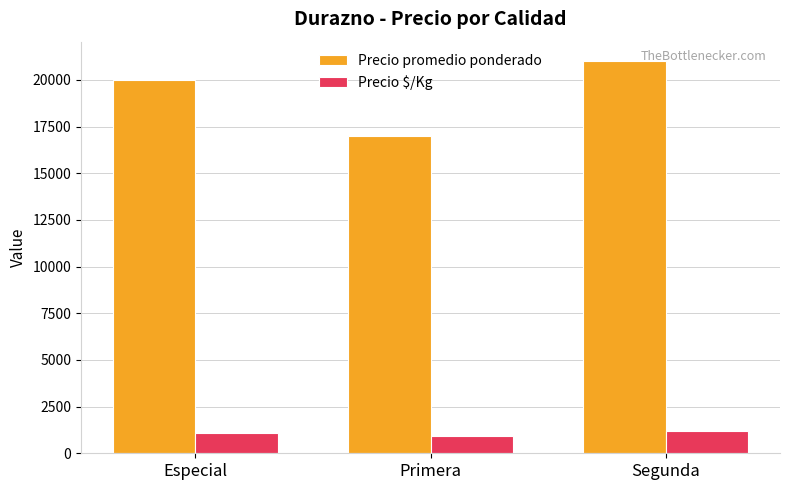

Which category has the lowest value in the Precio promedio ponderado series?

Primera